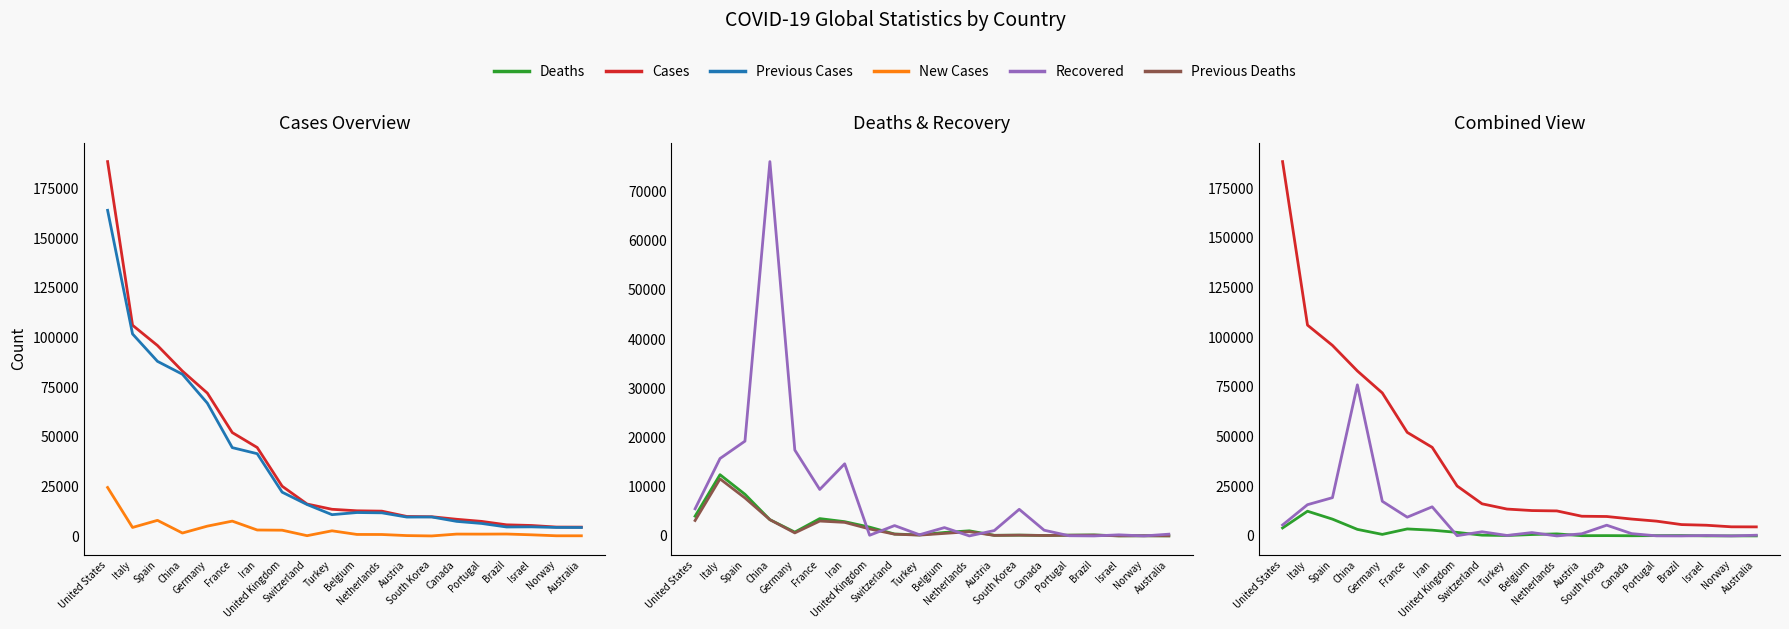

Which label corresponds to the smallest value in the chart?

Norway